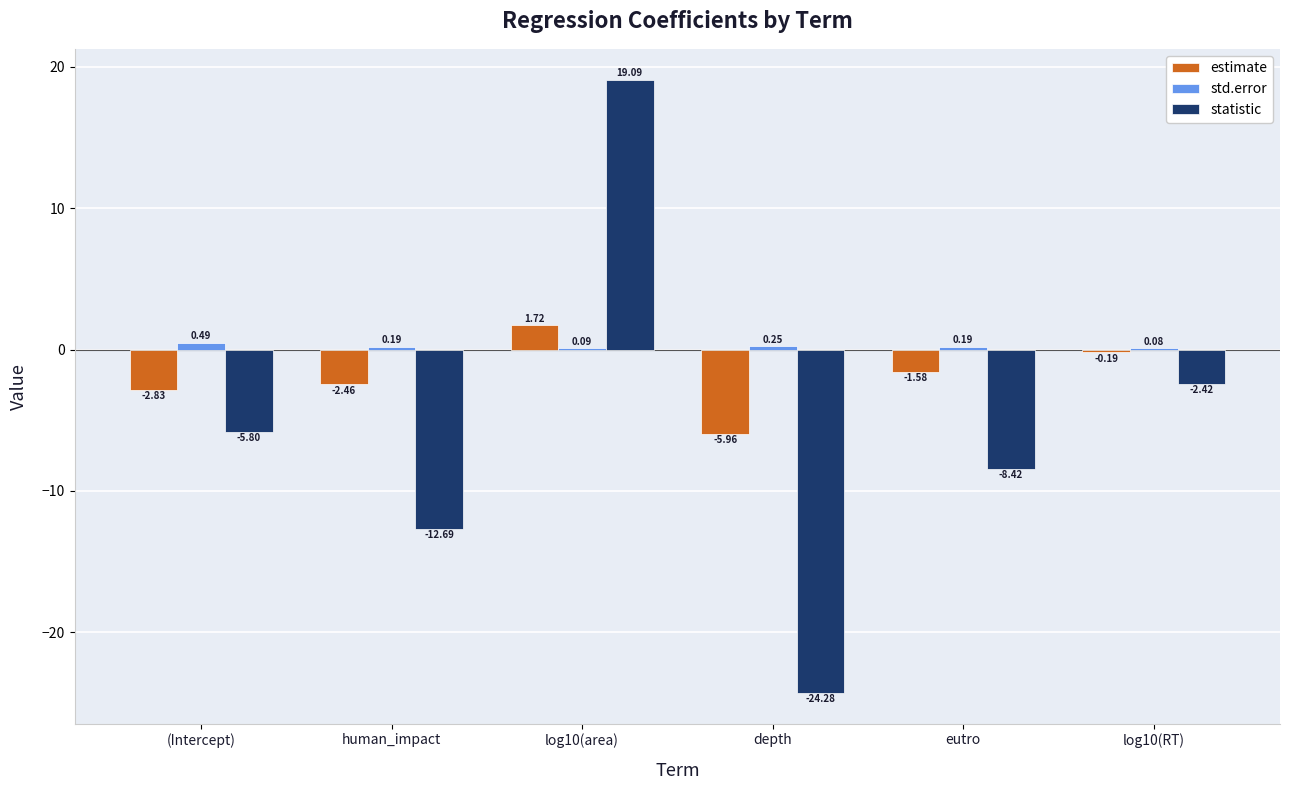

Which series has the largest total across all categories?

std.error